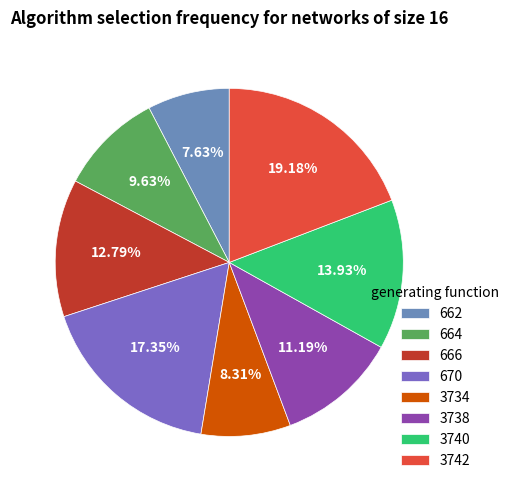

Does 3740 represent more than half of the total?

No